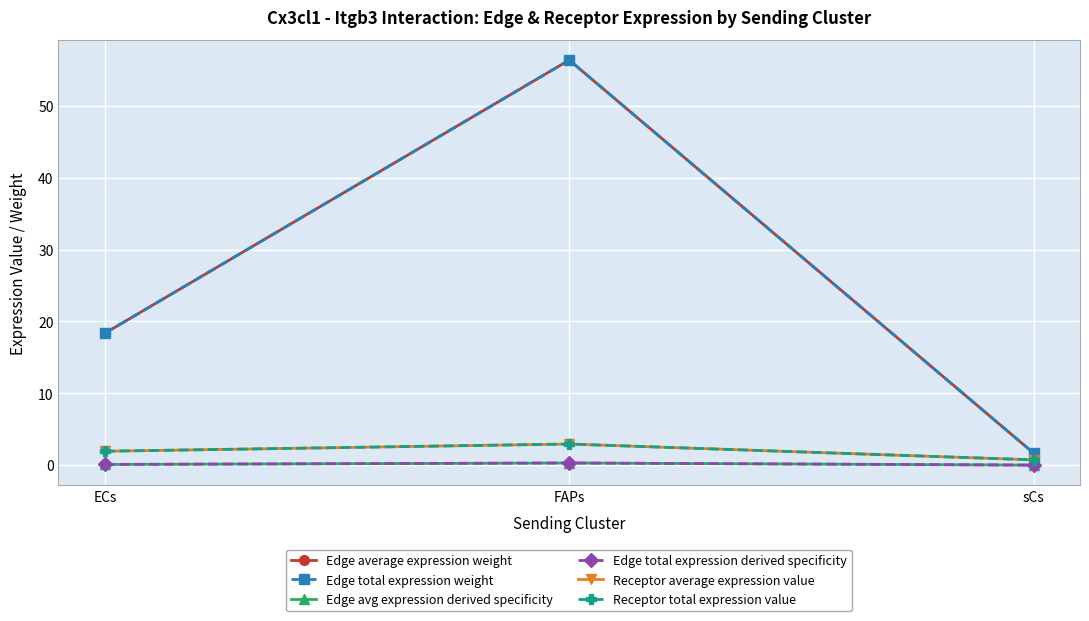

At which label is Receptor total expression value closest to 1?

sCs